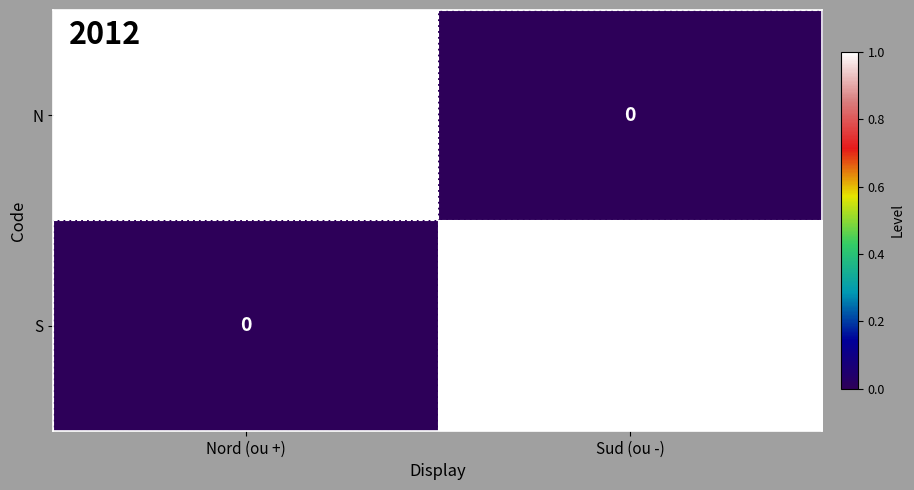

At which label is N closest to 0?

Sud (ou -)